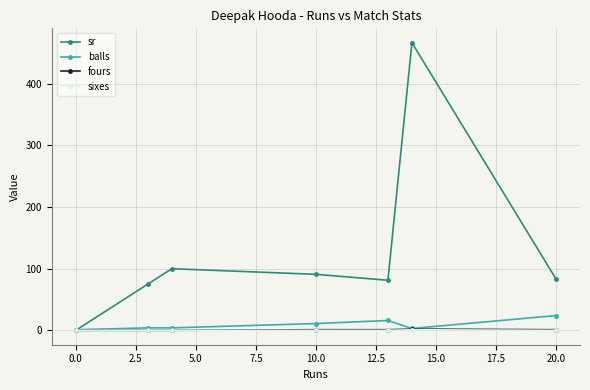

In sr, how many points are lower than both neighbors (excluding endpoints)?

1